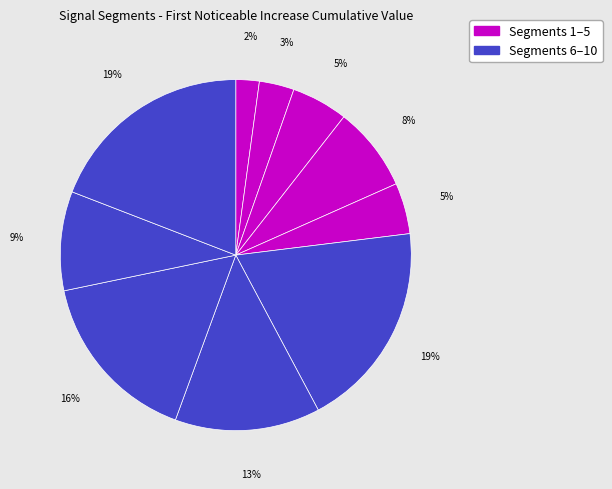

How many segments does this pie chart have?

10